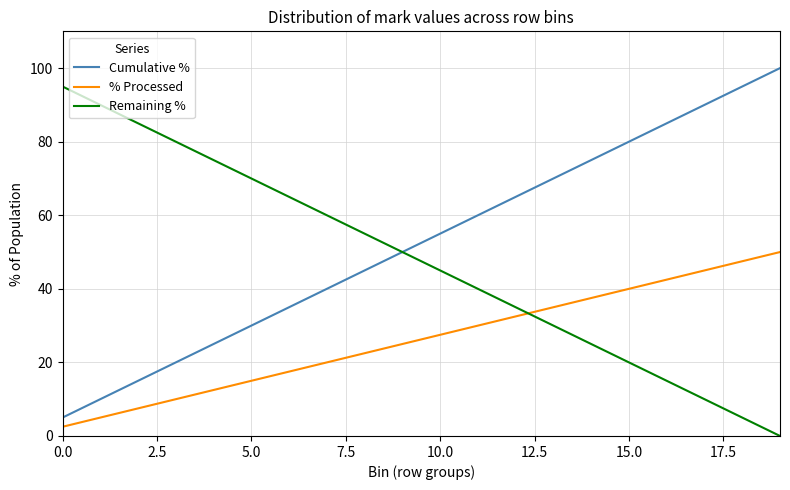

Which series has the largest total across all categories?

Cumulative %